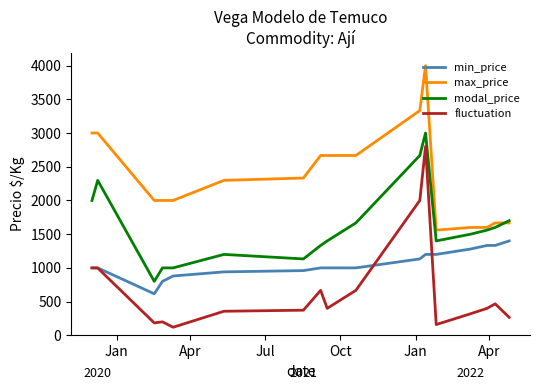

List the series in order of their peak value, highest first.

max_price, modal_price, fluctuation, min_price